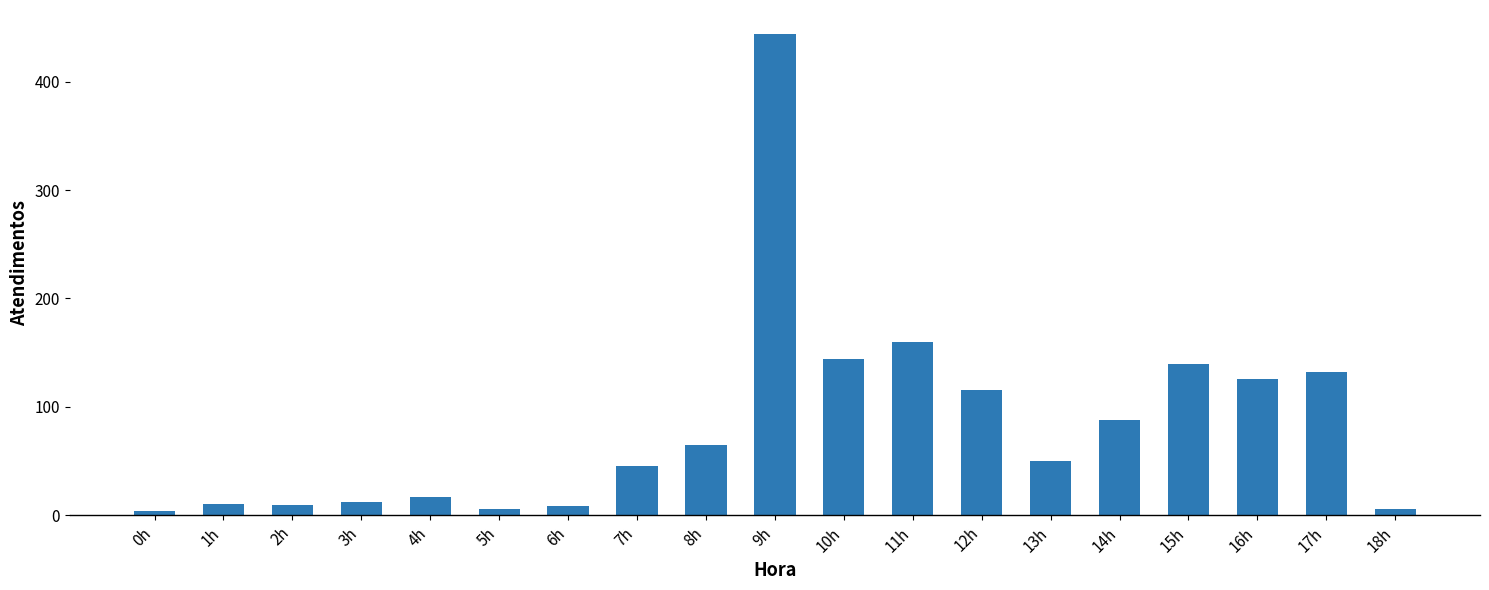

At which label does the data first exceed 50?

8h